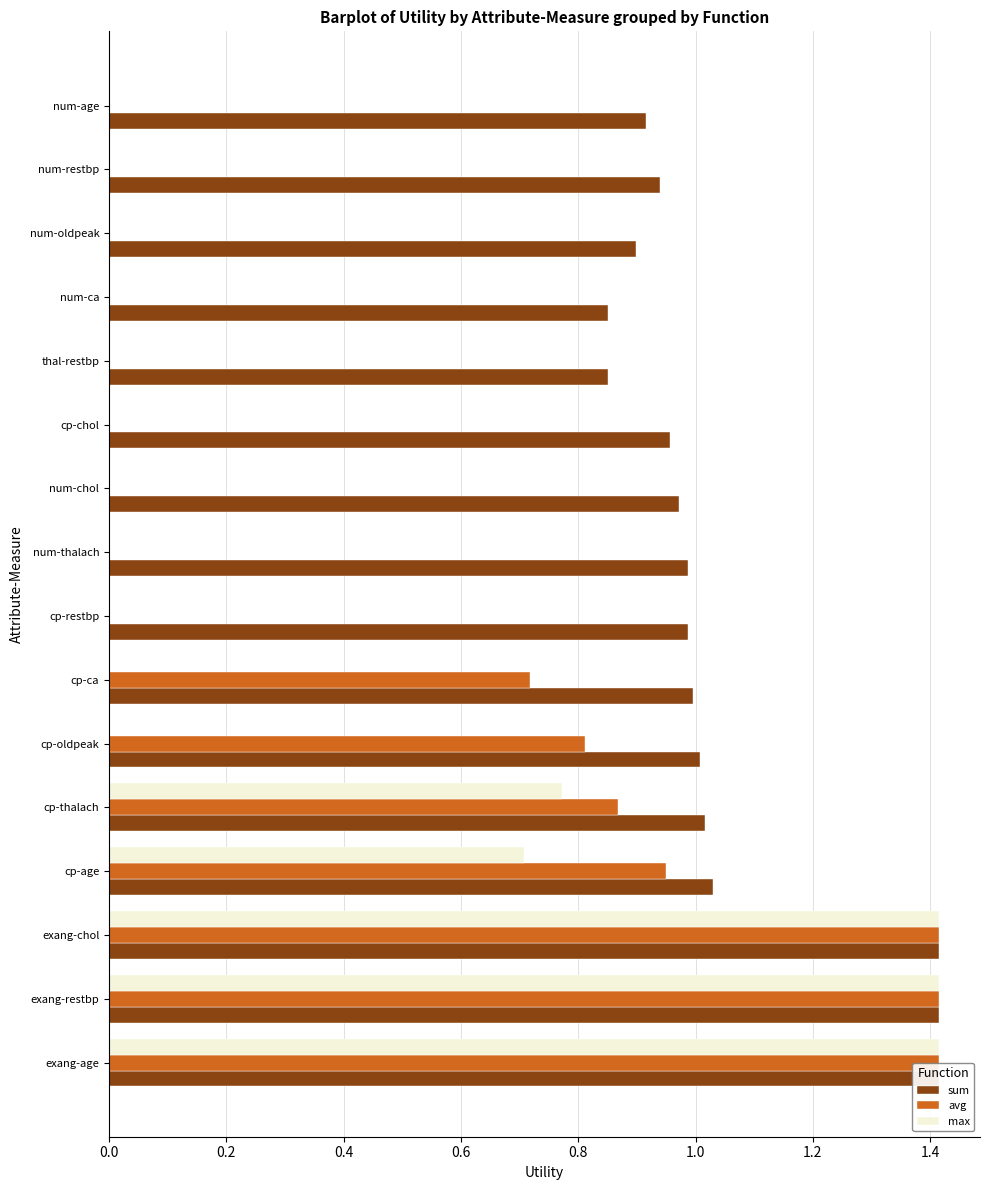

Reading left to right, transcribe all the data shown in this chart.

sum: 1.4	1.4	1.4	1.0	1.0	1.0	1.0	1.0	1.0	1.0	1.0	0.9	0.9	0.9	0.9	0.9
avg: 1.4	1.4	1.4	0.9	0.9	0.8	0.7	0.0	0.0	0.0	0.0	0.0	0.0	0.0	0.0	0.0
max: 1.4	1.4	1.4	0.7	0.8	0.0	0.0	0.0	0.0	0.0	0.0	0.0	0.0	0.0	0.0	0.0